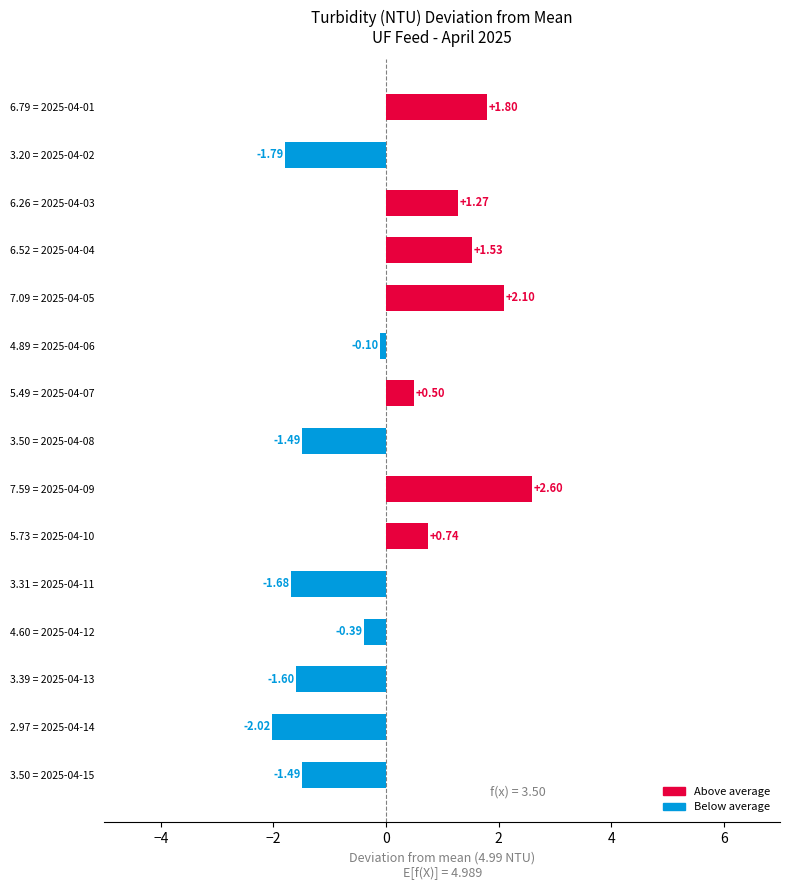

How many data points are less than 0?

8